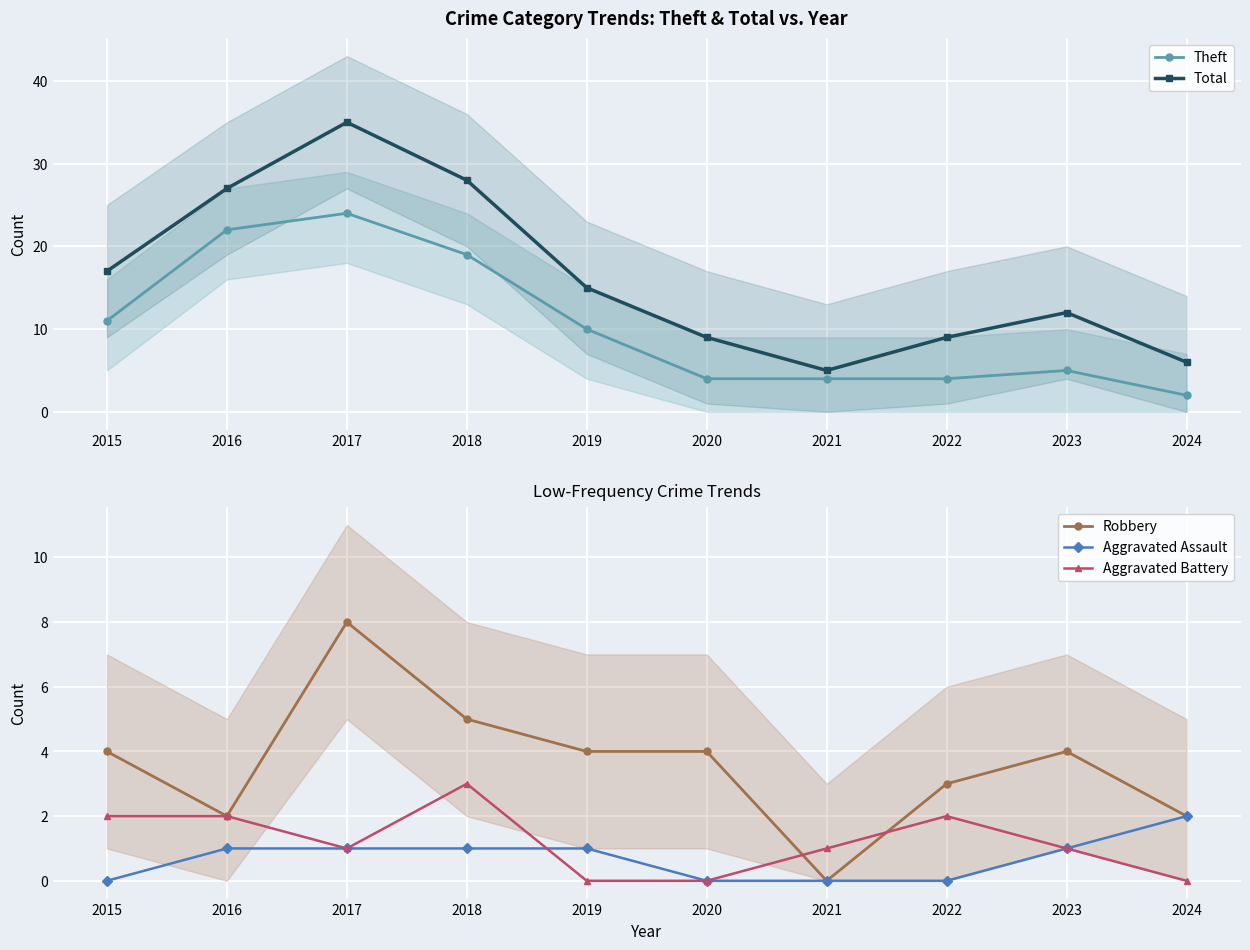

Is the value of Theft at 2023 greater than the value of Aggravated Battery at 2015?

Yes